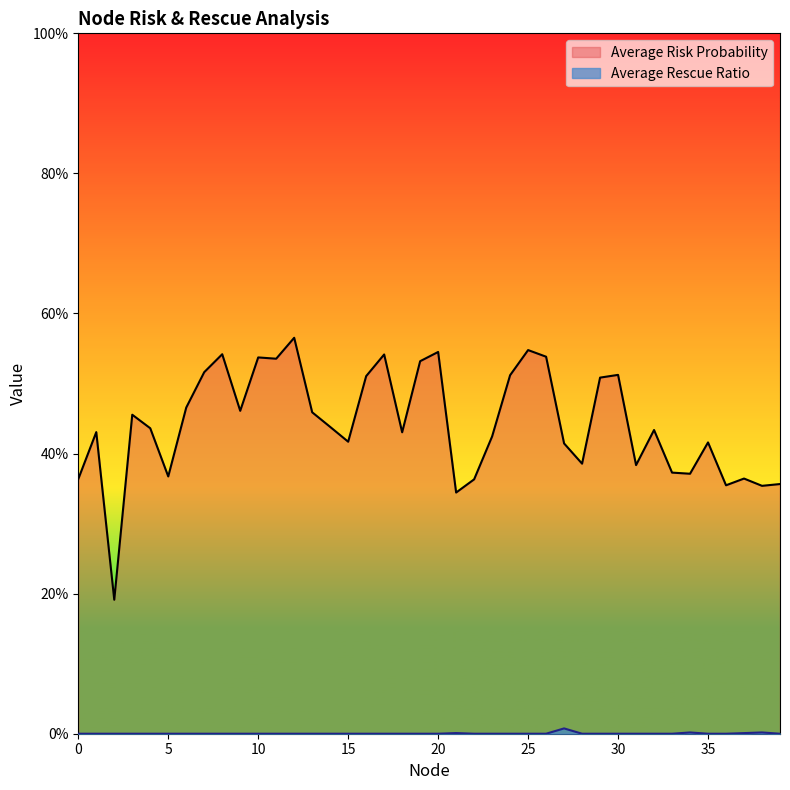

Reading left to right, list all the values displayed in this chart.

Average Risk Probability: 0.4	0.4	0.2	0.5	0.4	0.4	0.5	0.5	0.5	0.5	0.5	0.5	0.6	0.5	0.4	0.4	0.5	0.5	0.4	0.5	0.5	0.3	0.4	0.4	0.5	0.5	0.5	0.4	0.4	0.5	0.5	0.4	0.4	0.4	0.4	0.4	0.4	0.4	0.4	0.4
Average Rescue Ratio: 0.0	0.0	0.0	0.0	0.0	0.0	0.0	0.0	0.0	0.0	0.0	0.0	0.0	0.0	0.0	0.0	0.0	0.0	0.0	0.0	0.0	0.0	0.0	0.0	0.0	0.0	0.0	0.0	0.0	0.0	0.0	0.0	0.0	0.0	0.0	0.0	0.0	0.0	0.0	0.0